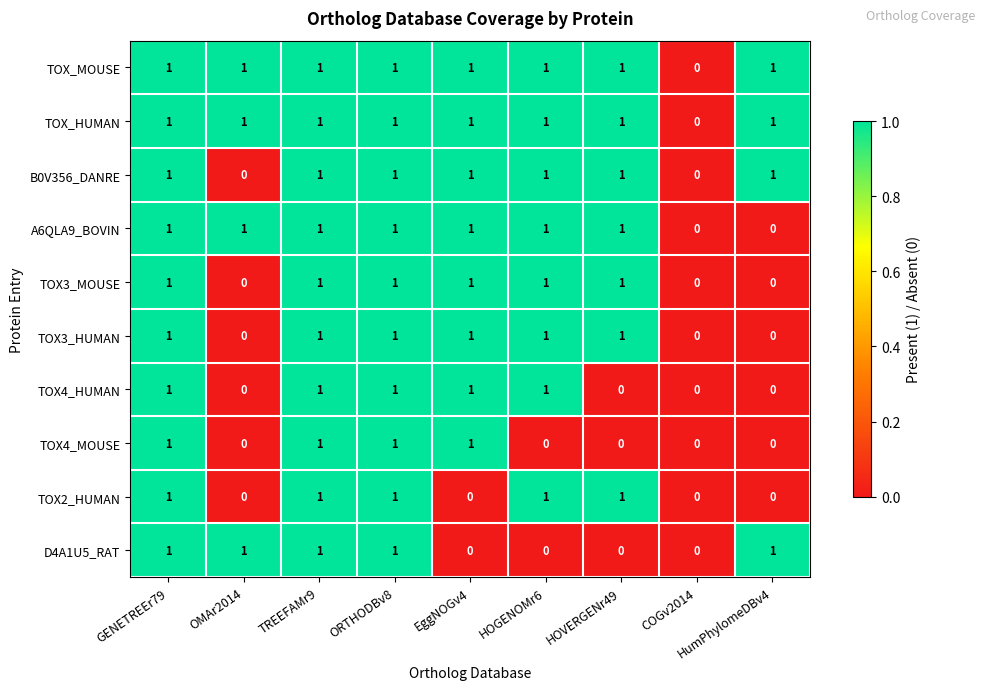

What is the sum of all TOX_MOUSE values?

8